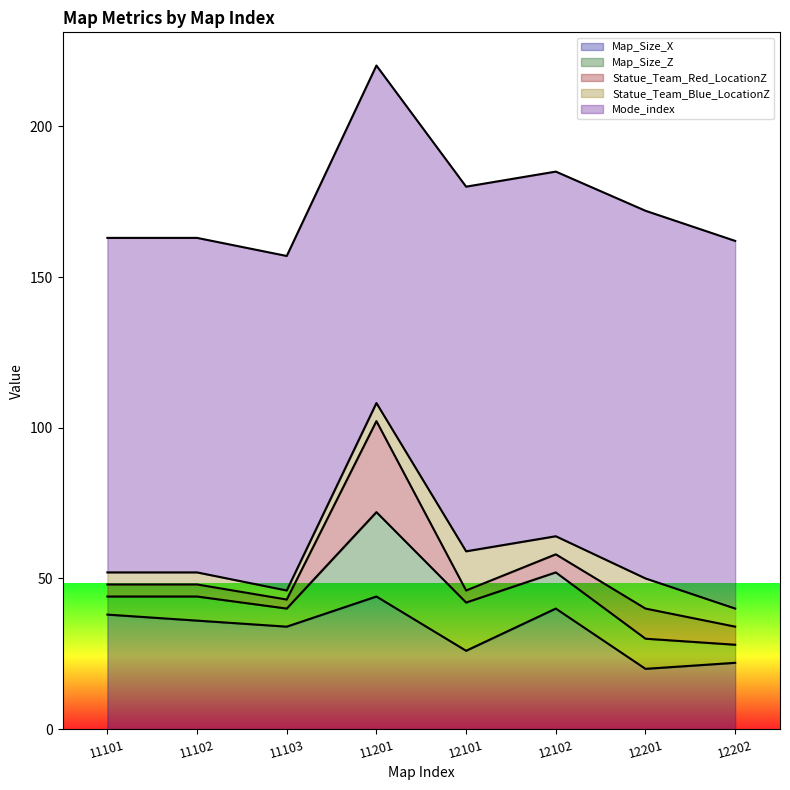

What is the difference between the Map_Size_Z values at 12101 and 12201?

6.0